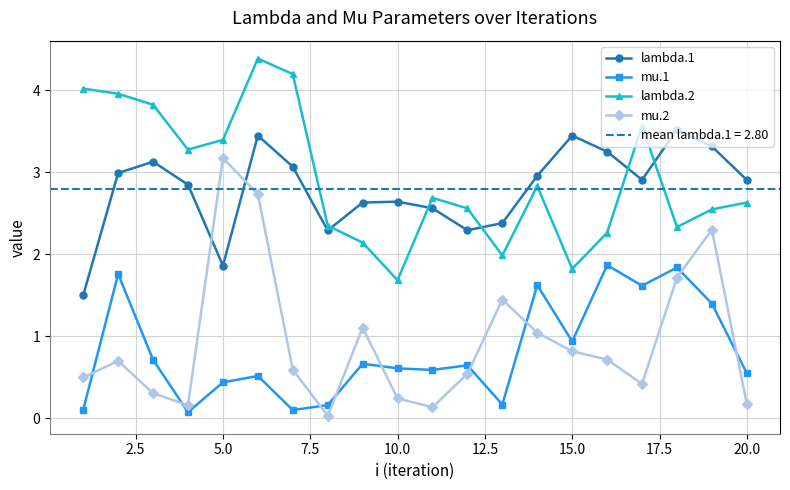

After their last crossing, which series has the higher values: lambda.1 or mu.2?

lambda.1